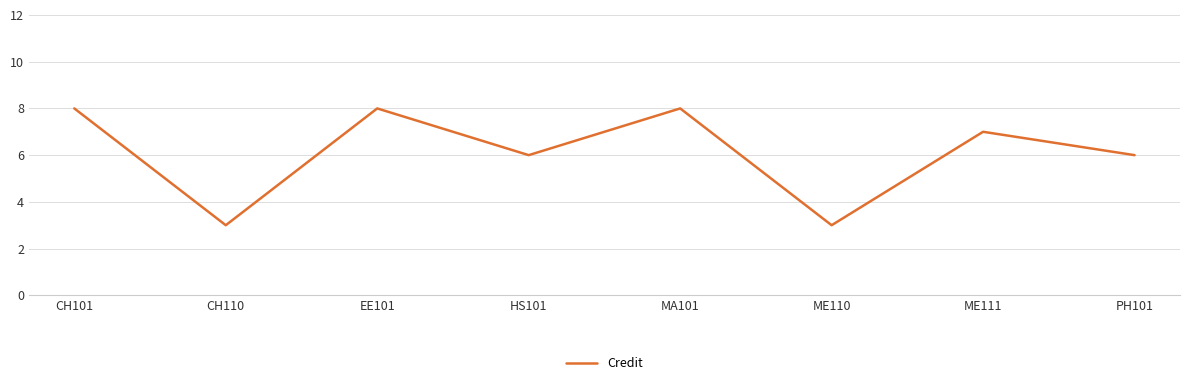

What is the change in value from MA101 to ME111?

-1